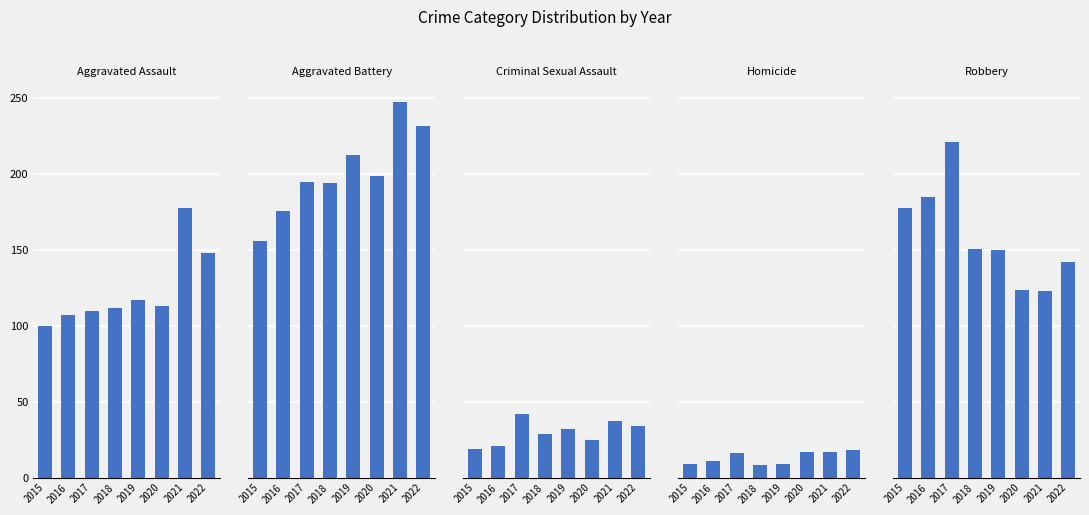

How many categories are shown in the chart?

8